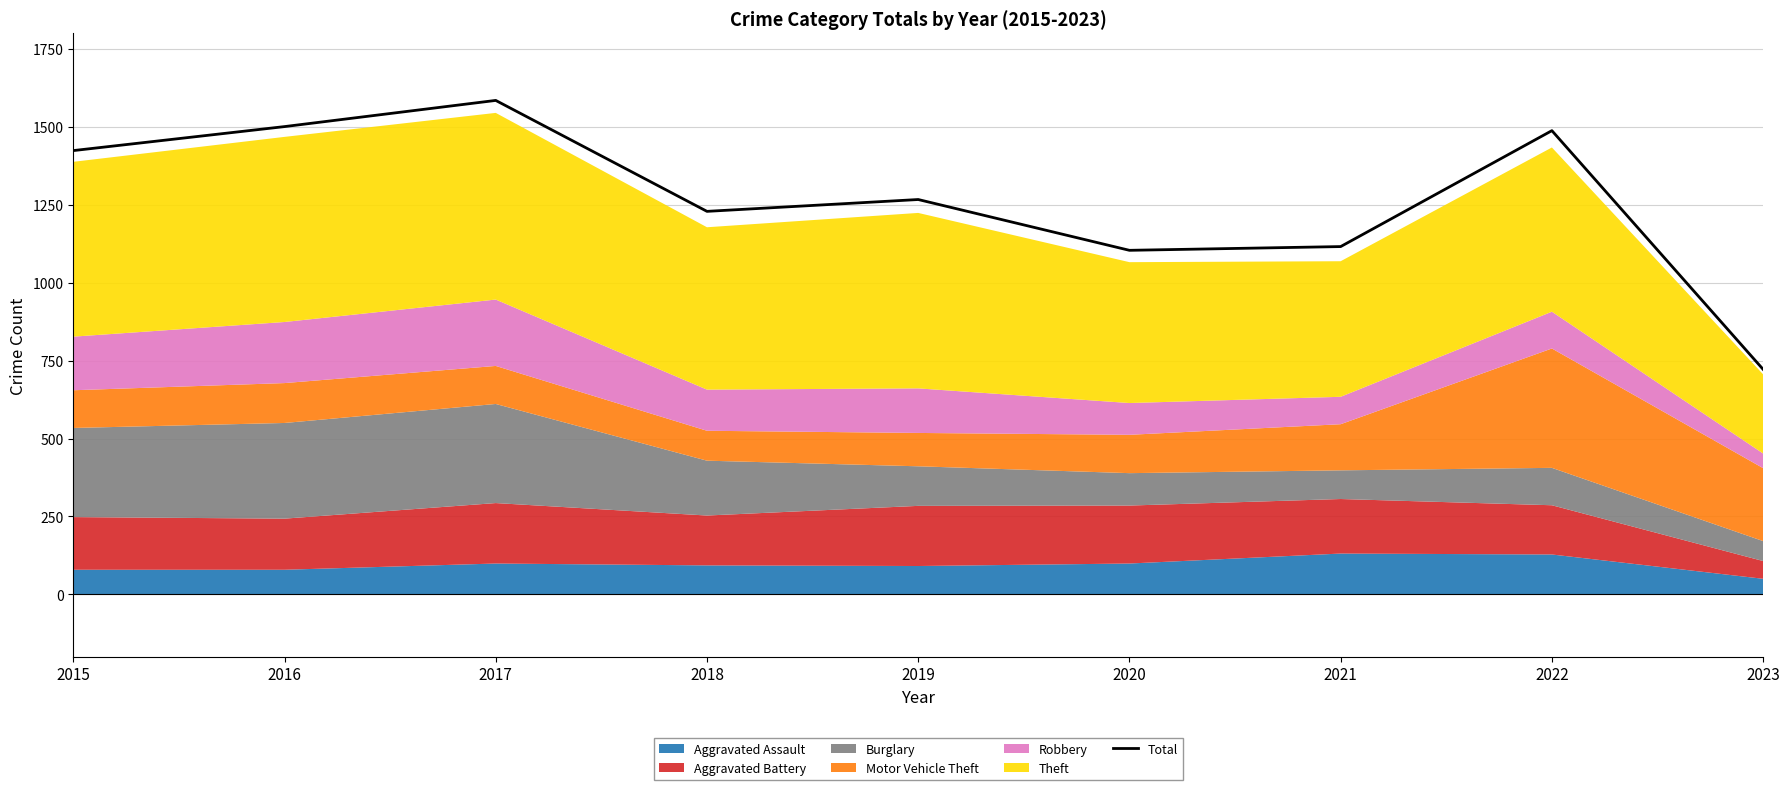

What is the difference between the maximum and minimum values?

863